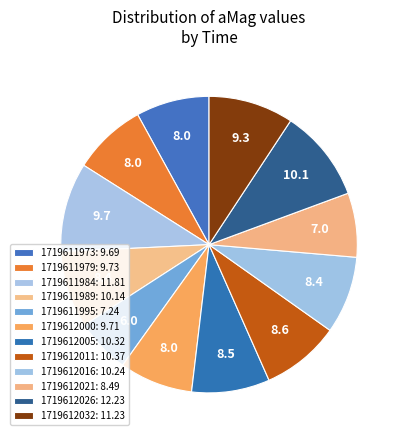

Count the number of slices in the pie.

12